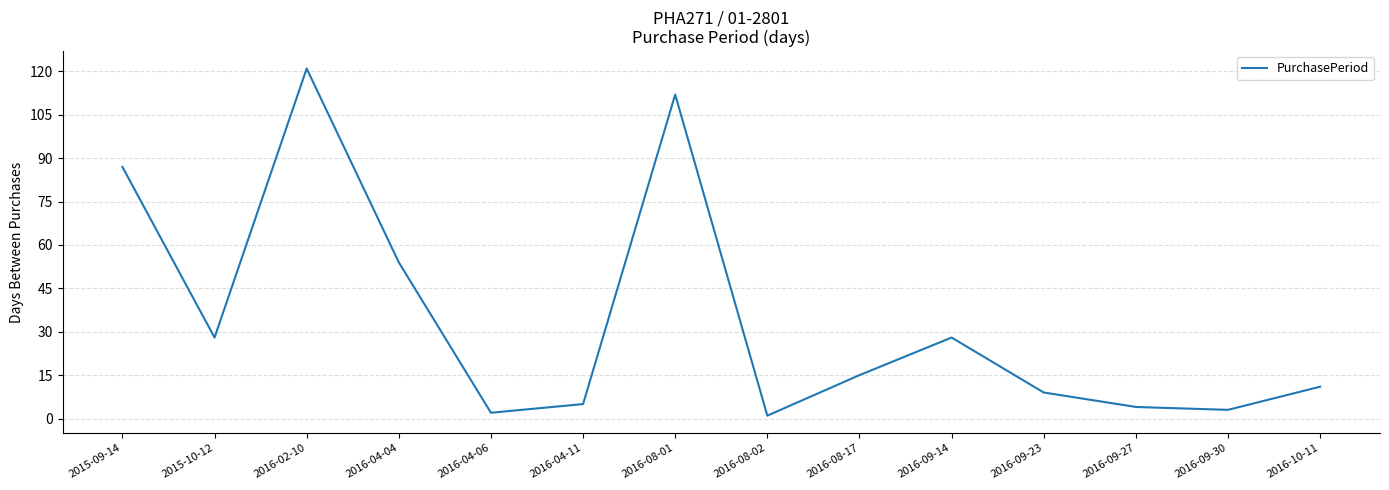

What position from the right is 2016-04-04?

11